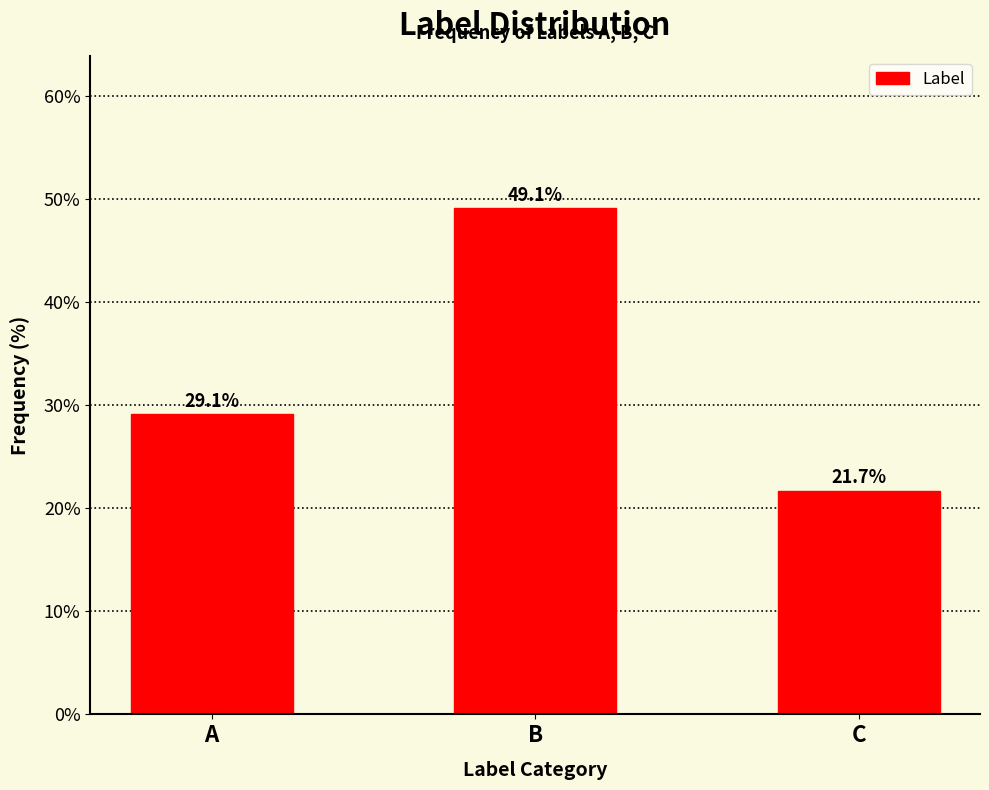

Reading left to right, what are all the values shown in this chart?

A=29.1	B=49.1	C=21.7